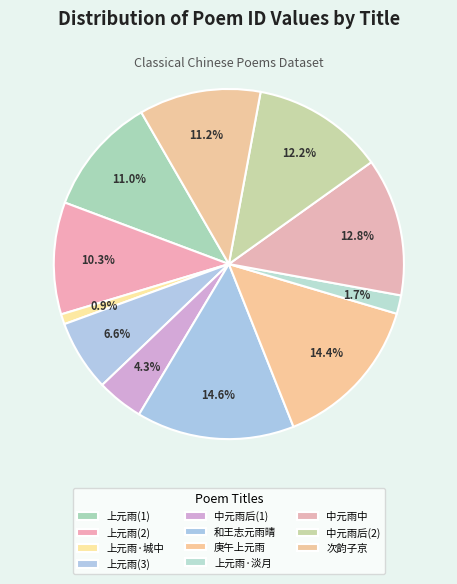

Rank the categories by value from lowest to highest.

上元雨·城中酒垆千百所, 上元雨·淡月微云外, 中元雨后招两漕 (366510), 上元雨 (559505), 上元雨 (882555), 上元雨 (935005), 次韵子京下元雨过对月, 中元雨后招两漕 (1041870), 中元雨中呈子晋, 庚午上元雨陪学翁兄饮, 和王志元雨晴